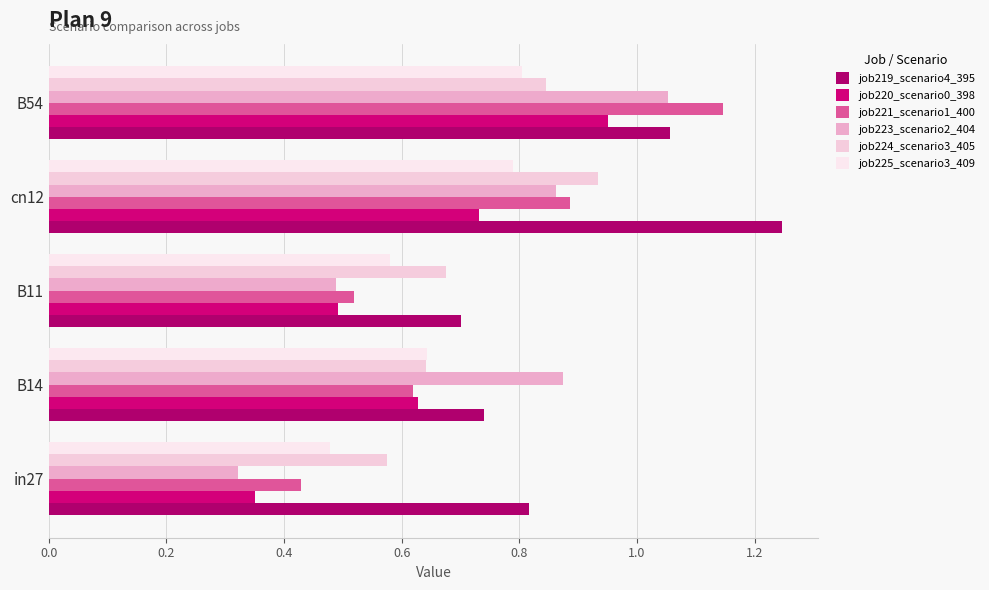

Reading right to left, transcribe all the data shown in this chart.

job219_scenario4_395: 1.1	1.2	0.7	0.7	0.8
job220_scenario0_398: 1.0	0.7	0.5	0.6	0.4
job221_scenario1_400: 1.1	0.9	0.5	0.6	0.4
job223_scenario2_404: 1.1	0.9	0.5	0.9	0.3
job224_scenario3_405: 0.8	0.9	0.7	0.6	0.6
job225_scenario3_409: 0.8	0.8	0.6	0.6	0.5